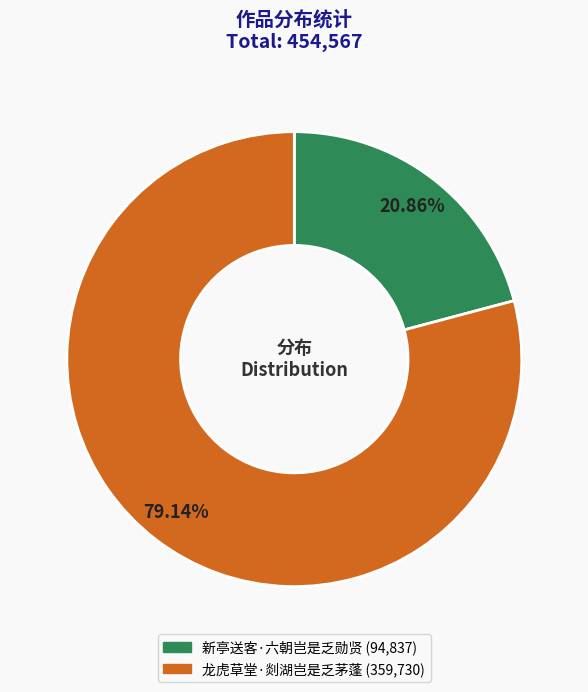

Is it true that 新亭送客·六朝岂是乏勋贤 is 21% of the pie?

True